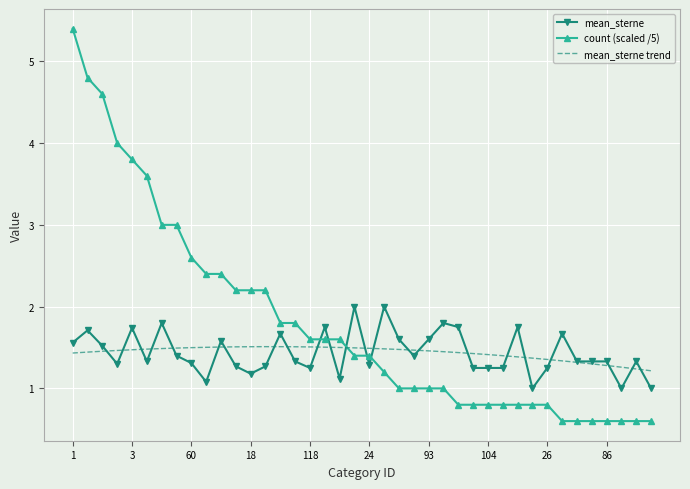

How many times do count (scaled /5) and mean_sterne trend cross each other?

1